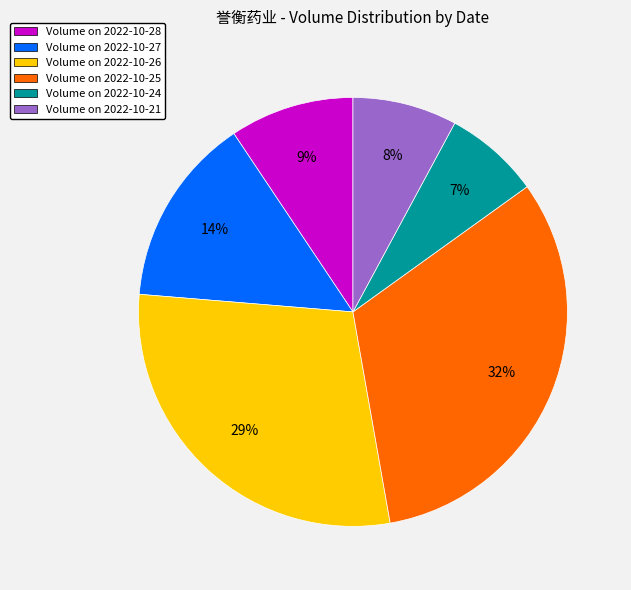

Between Volume on 2022-10-21 and Volume on 2022-10-25, which is larger?

Volume on 2022-10-25